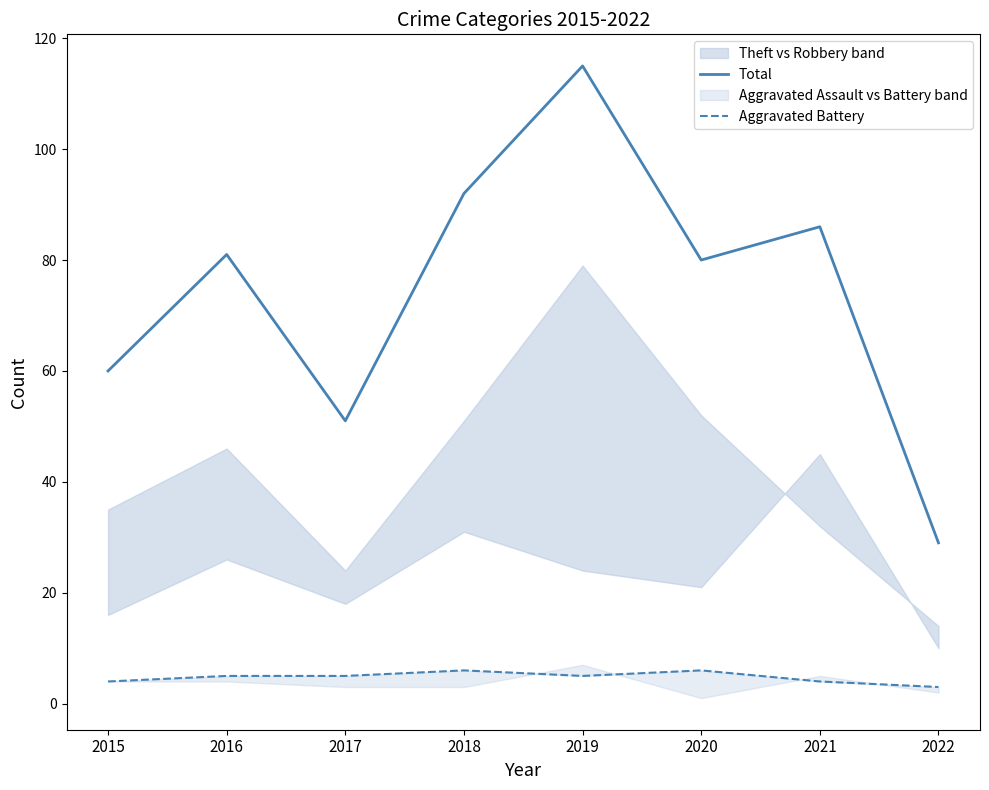

Is the value of Aggravated Battery at 2016 greater than the value of Total at 2020?

No